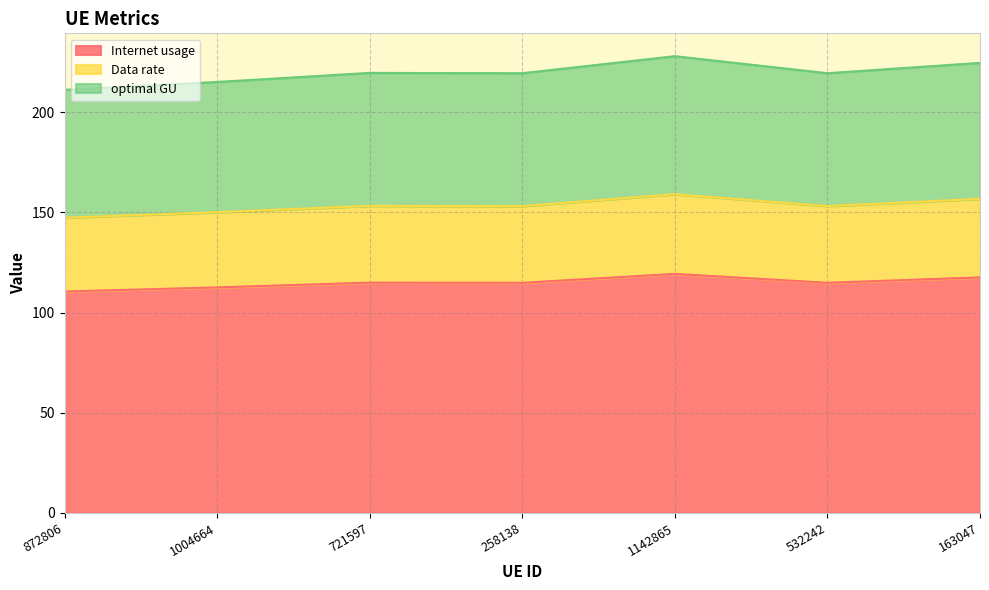

Where is the first local maximum for Data rate?

721597